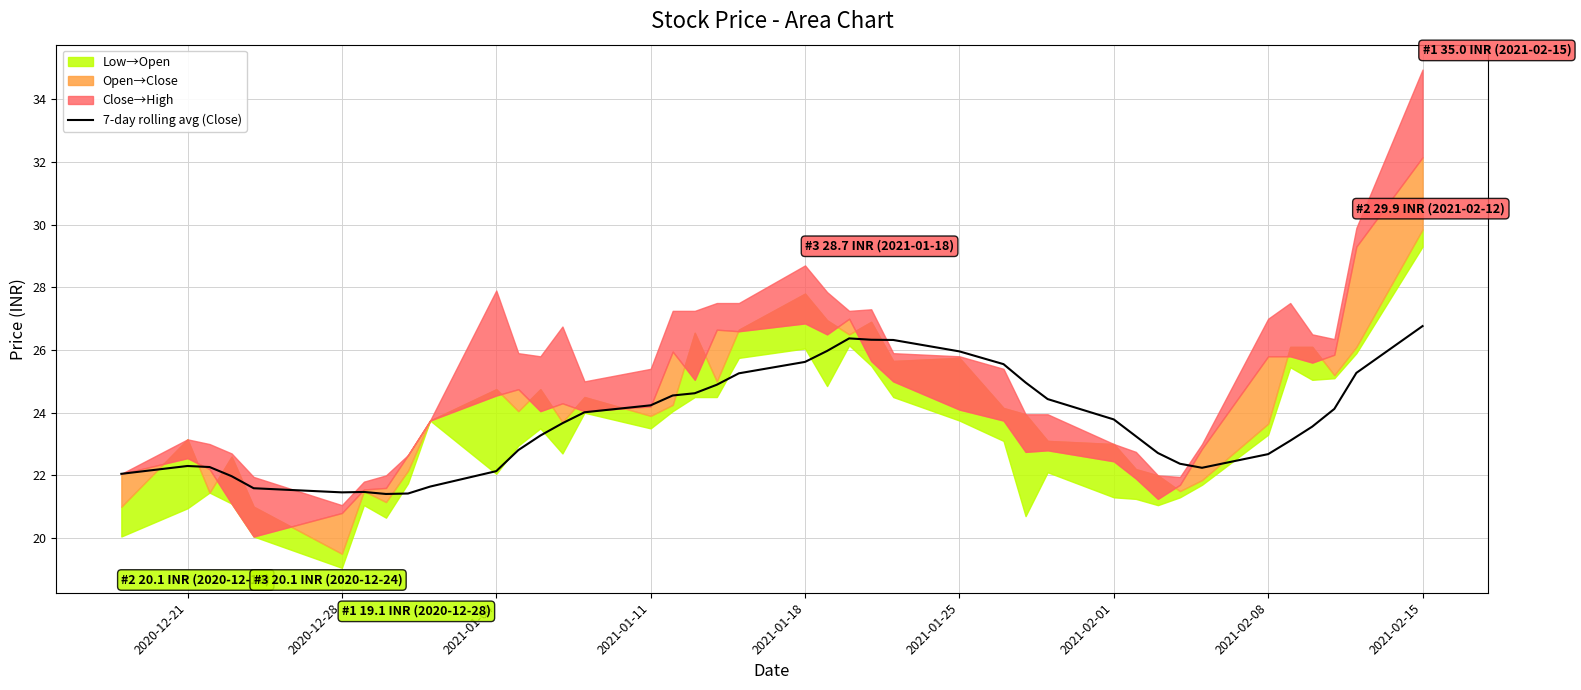

At which label does 7-day rolling avg (Close) reach its peak?

2021-02-15